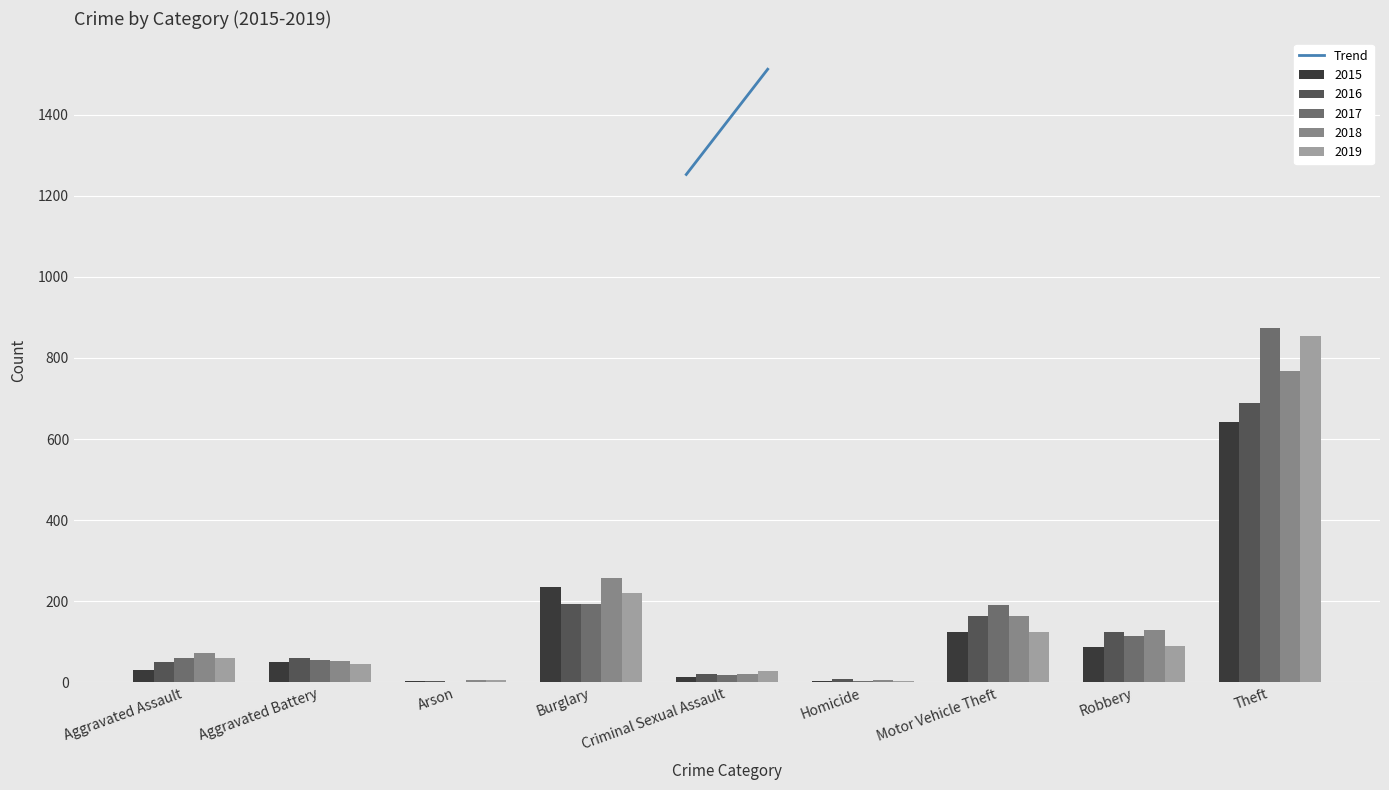

What is the difference between the maximum and minimum values in the 2019 series?

852